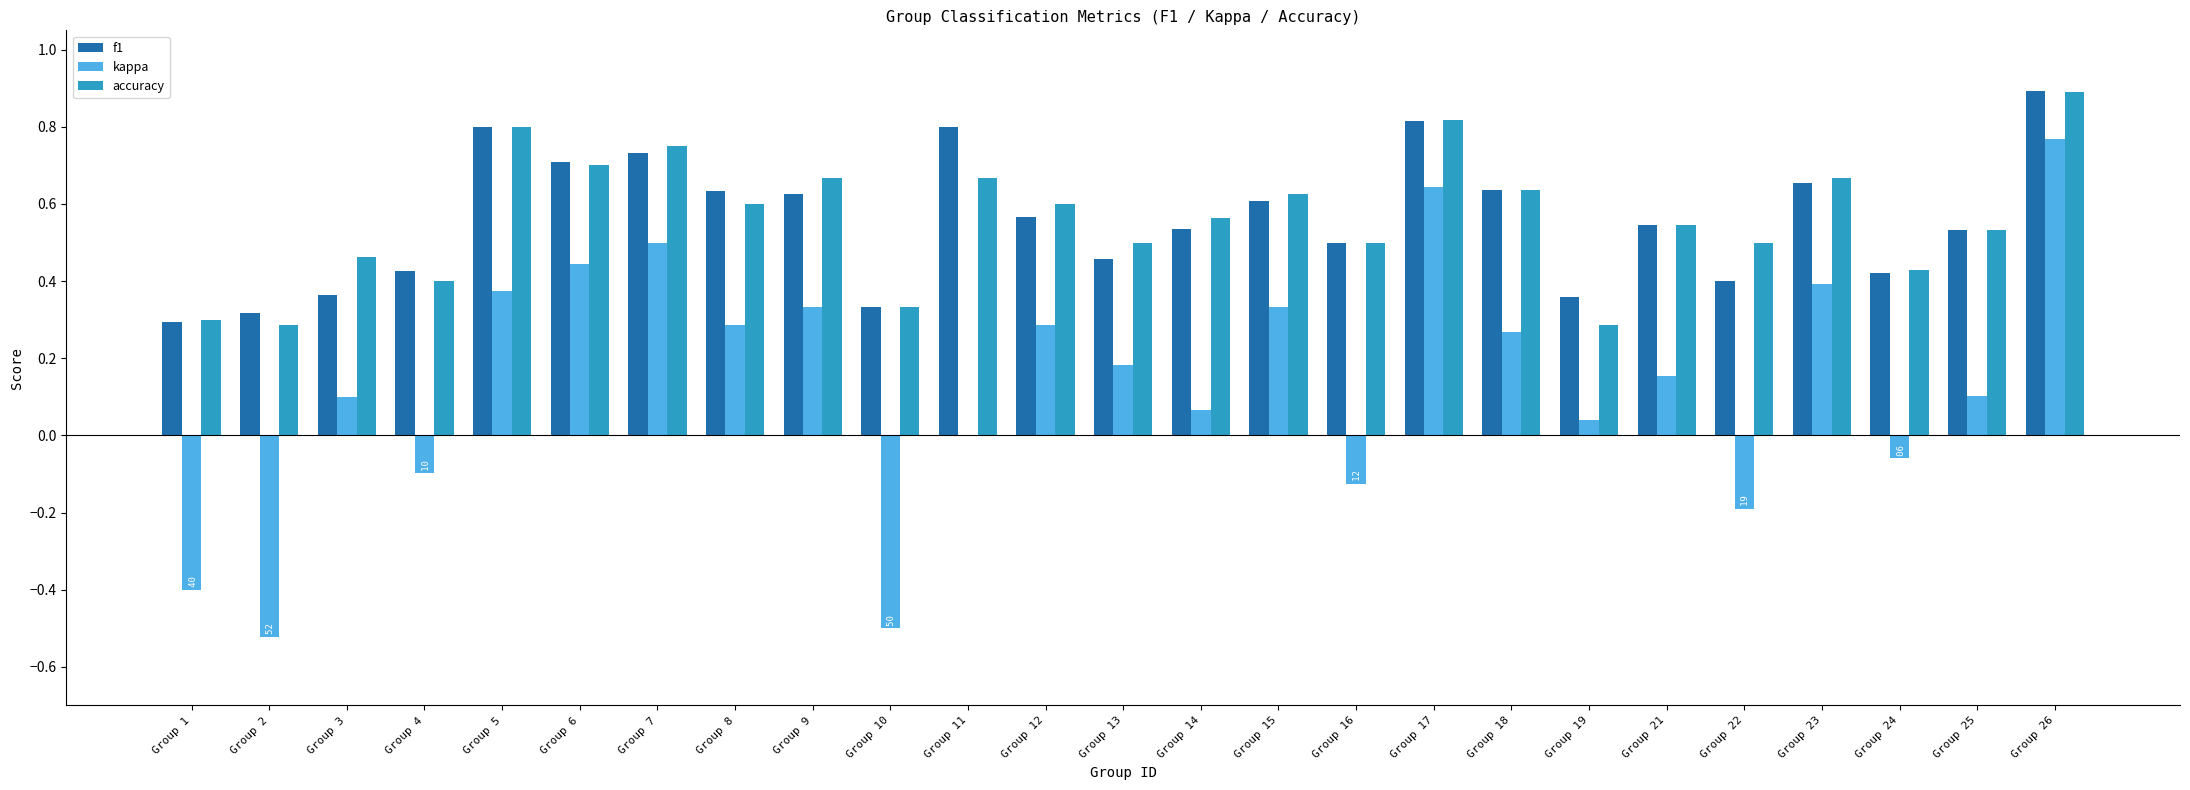

What is the sum of the accuracy values at Group 19 and Group 23?

1.0